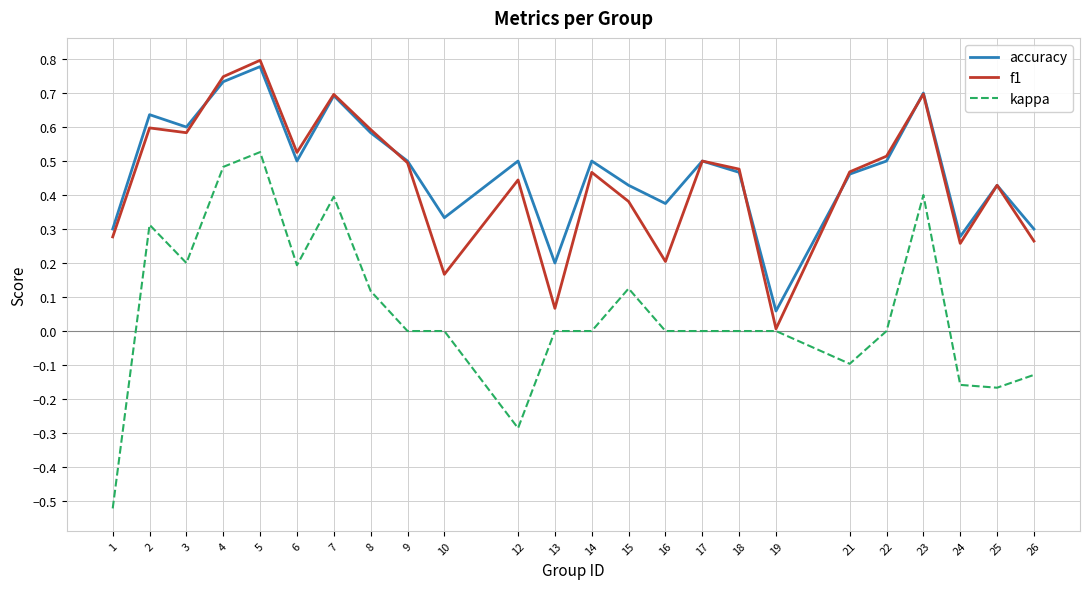

Which series has the widest spread of values?

kappa